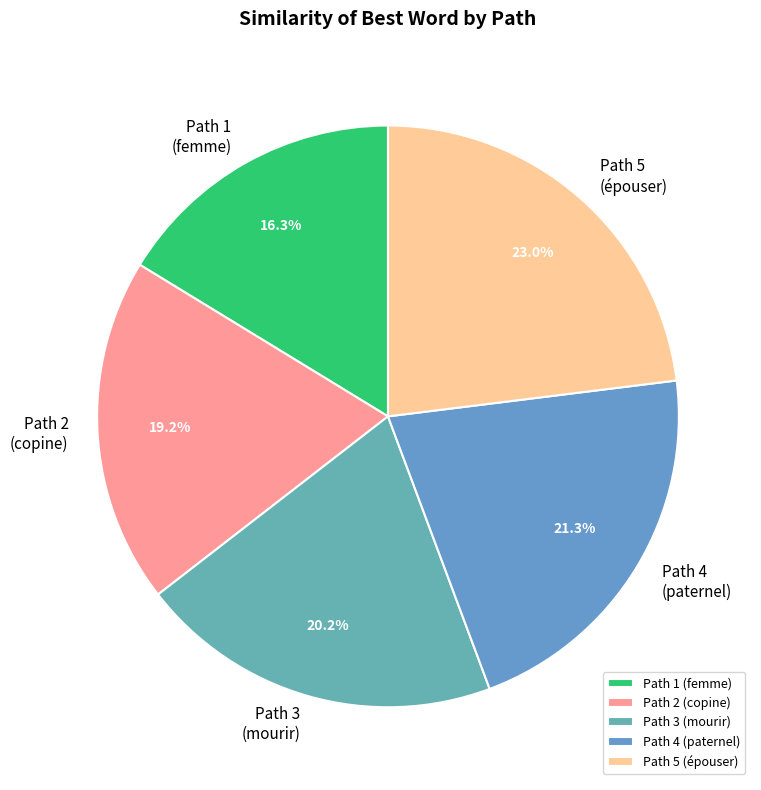

Rank the categories by value from lowest to highest.

Path 1 (femme), Path 2 (copine), Path 3 (mourir), Path 4 (paternel), Path 5 (épouser)